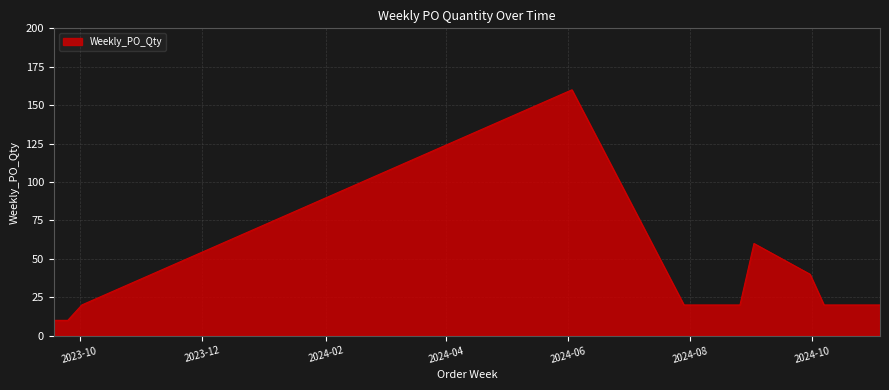

What is the greatest value displayed?

160